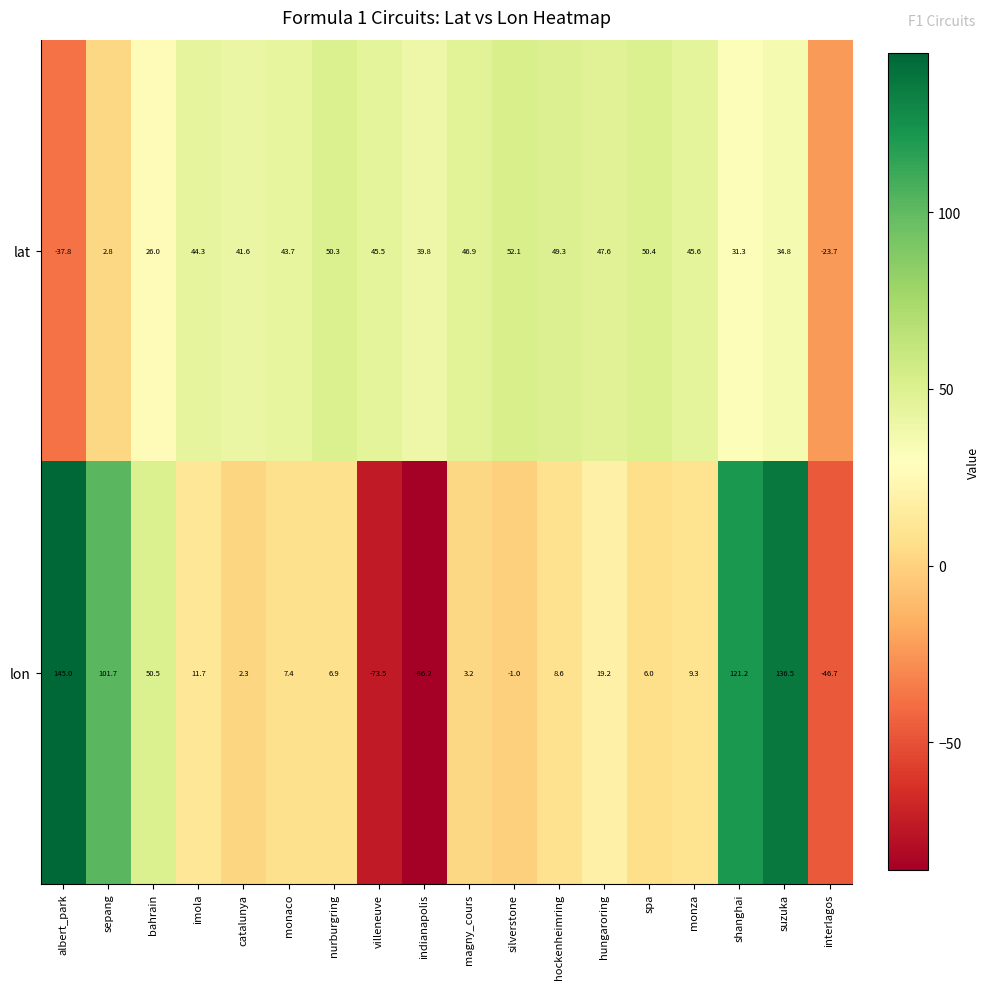

Where does the lat series first go above 44?

imola